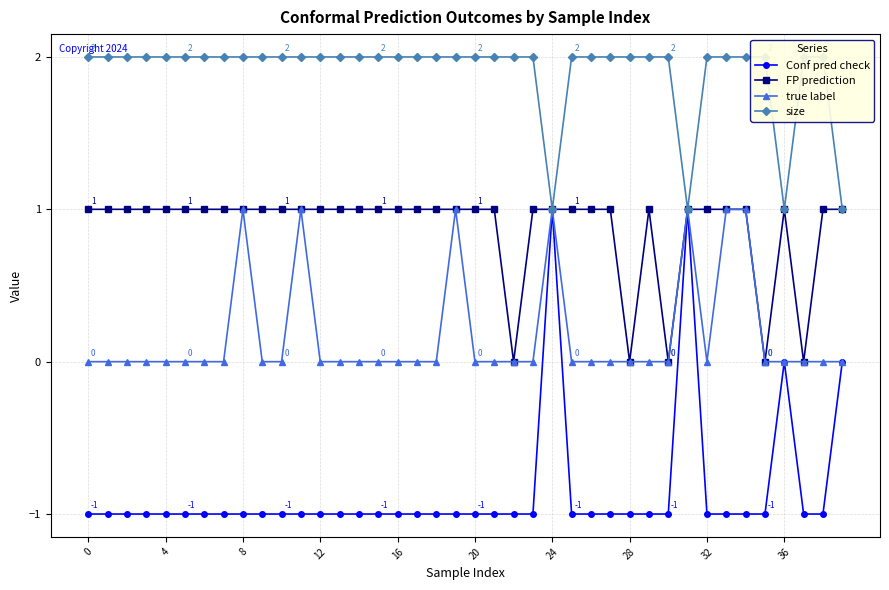

How many interior local peaks does the true label series have?

5